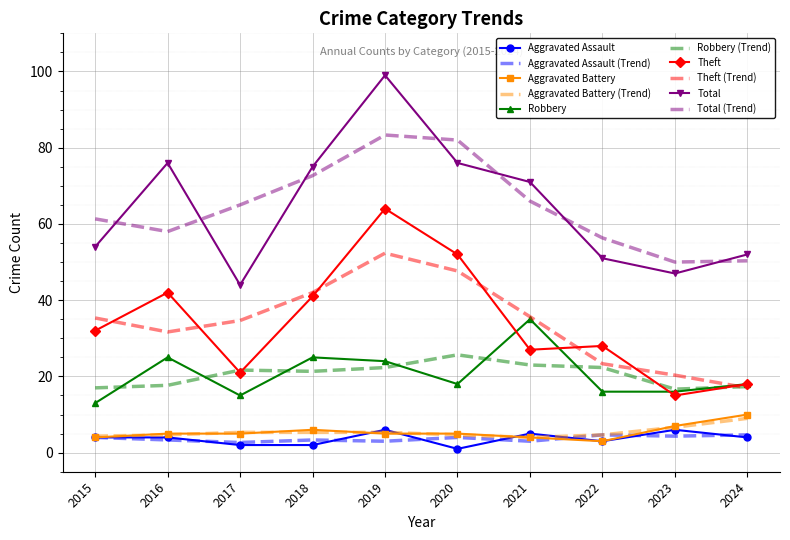

Which series changed the most between 2022 and 2023?

Theft